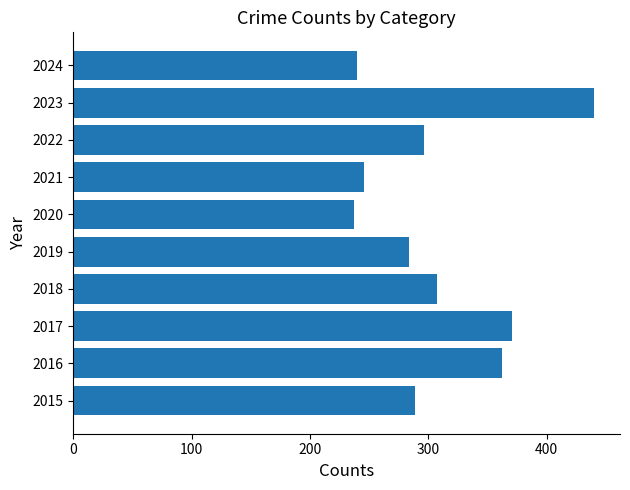

What is the smallest value displayed?

237